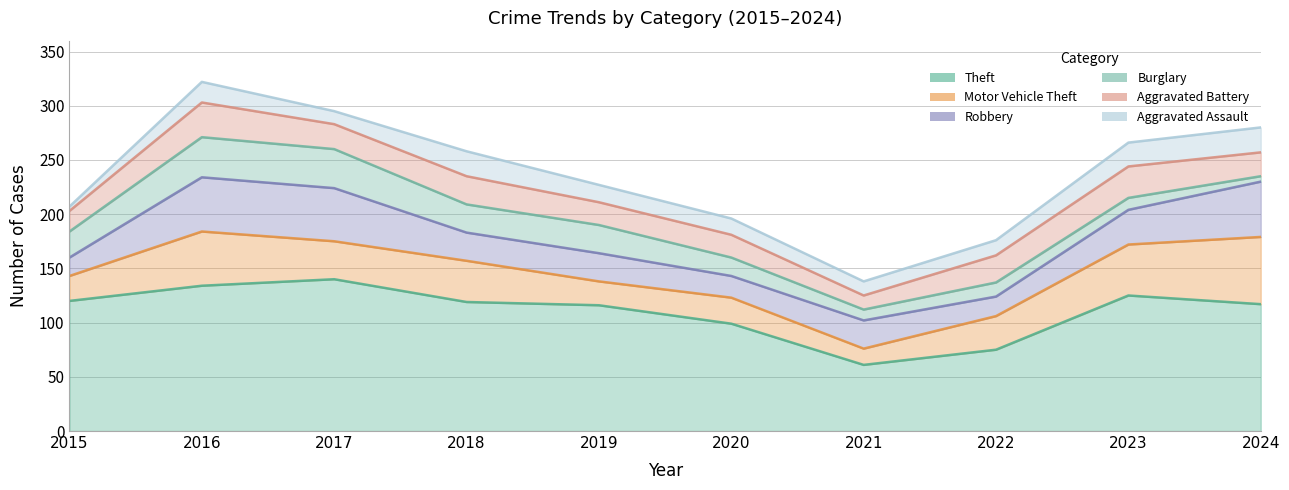

True or false: Motor Vehicle Theft and Burglary intersect in this chart.

True